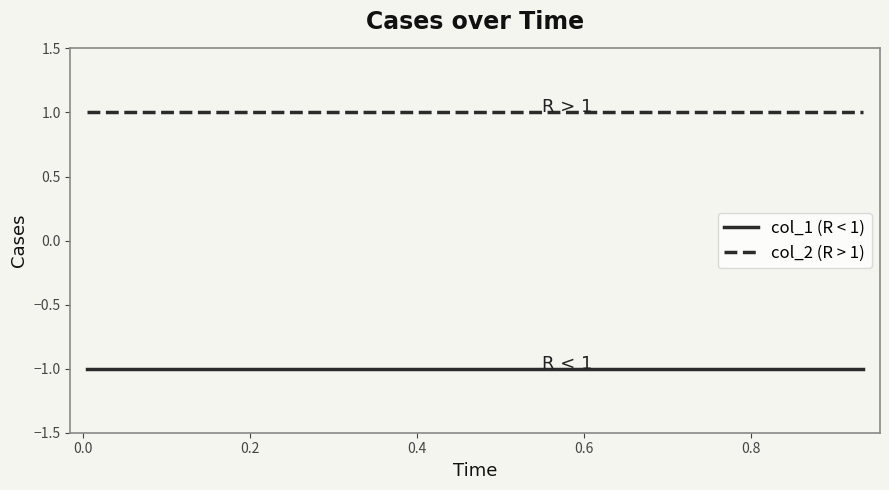

Rank the series by their average value, from lowest to highest.

col_1 (R < 1), col_2 (R > 1)